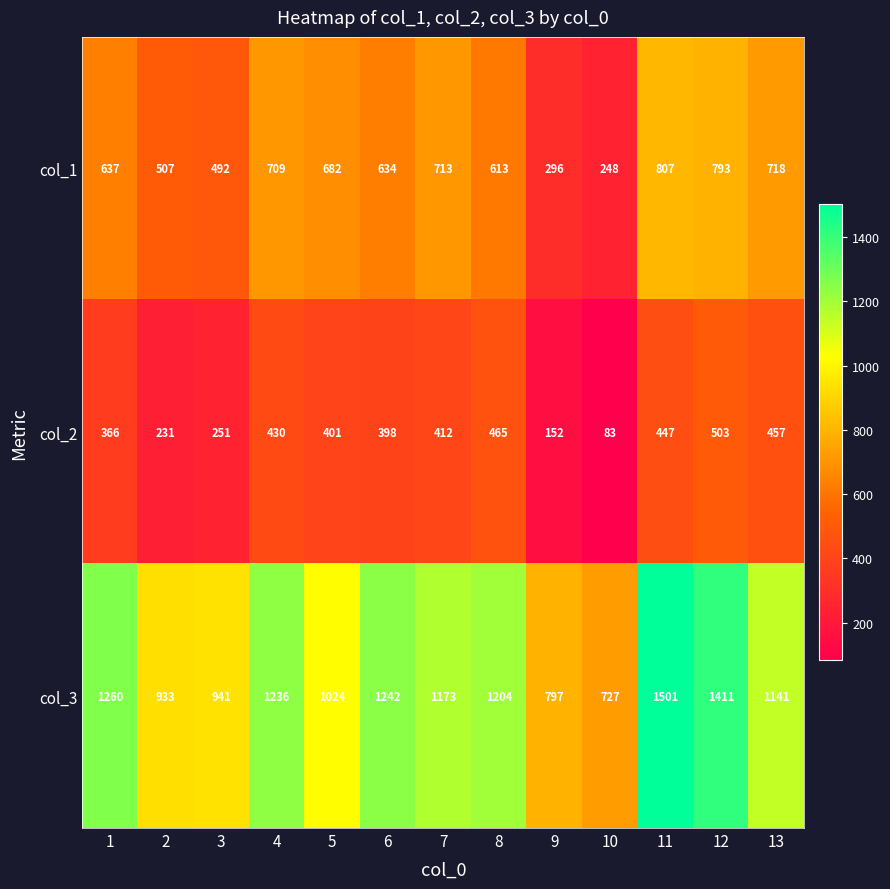

At how many categories does at least one series exceed 1500?

1